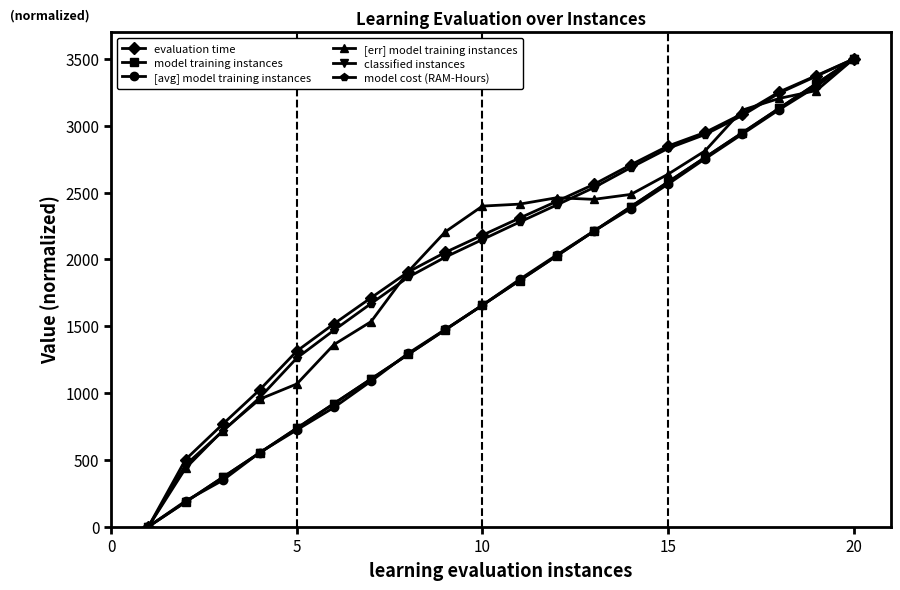

What is the sum of all [avg] model training instances values?

34878.4